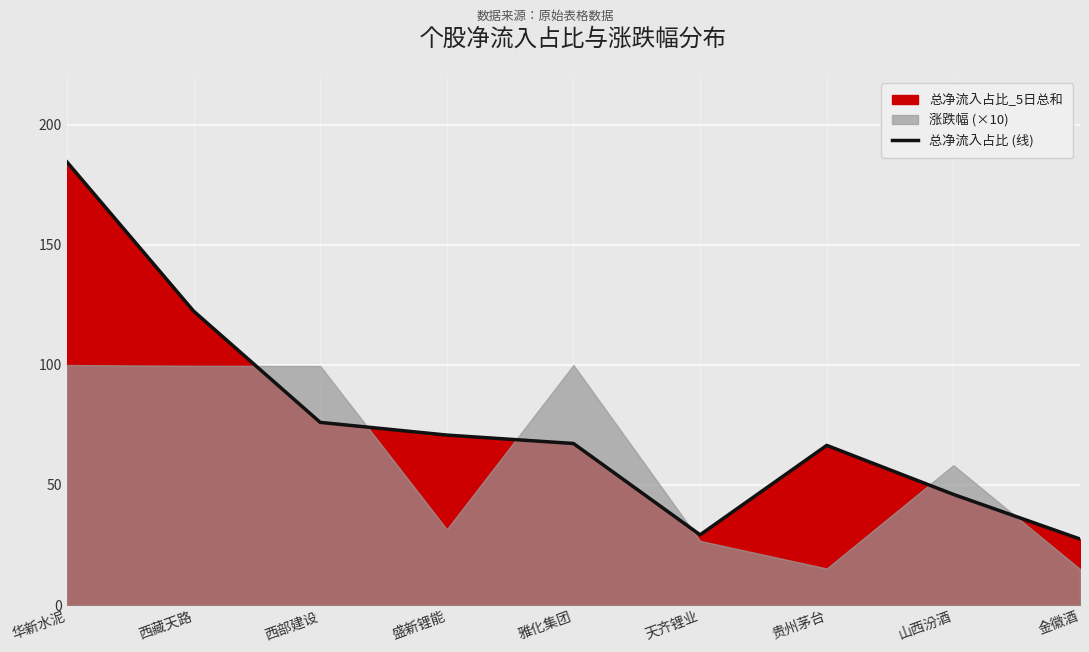

At which label does the data first exceed 67?

华新水泥